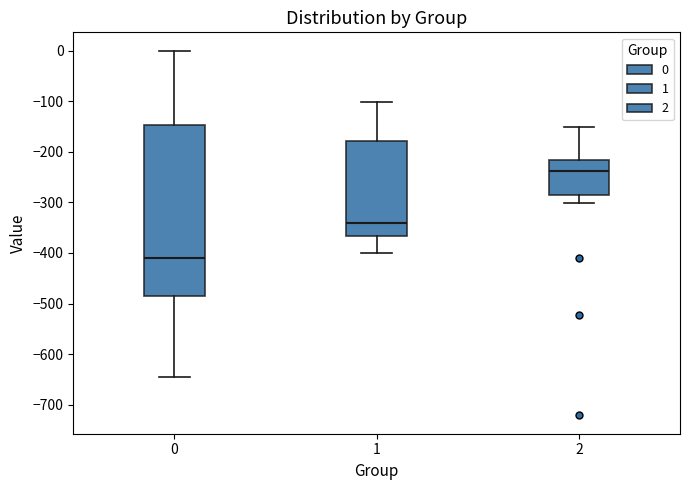

Which box is the tallest, from its lower edge to its upper edge?

0